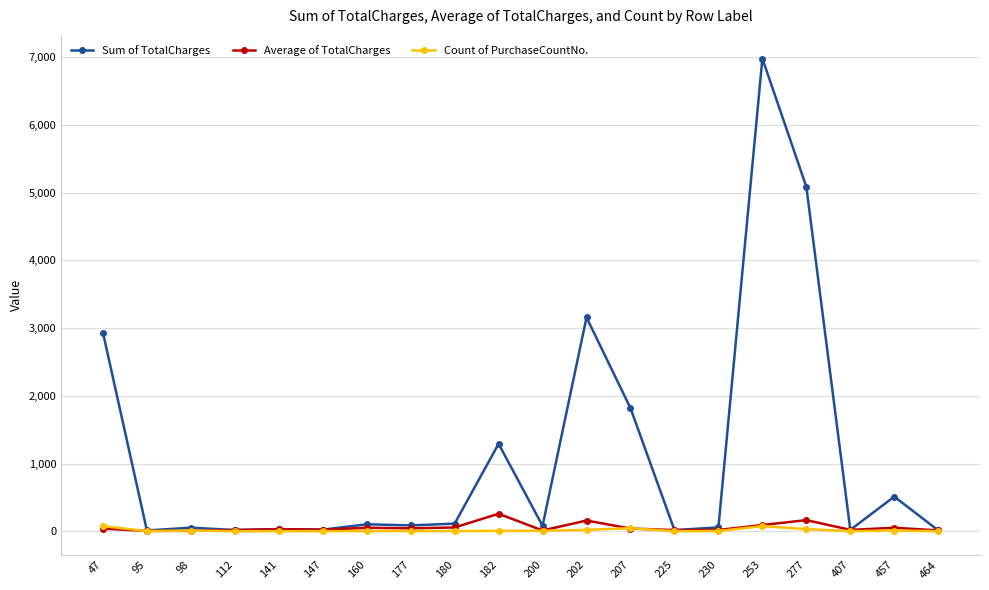

How many lines are shown in the chart?

3